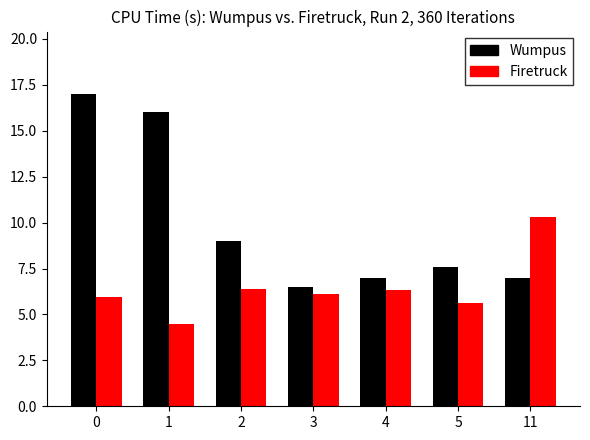

How many groups of bars are there?

7